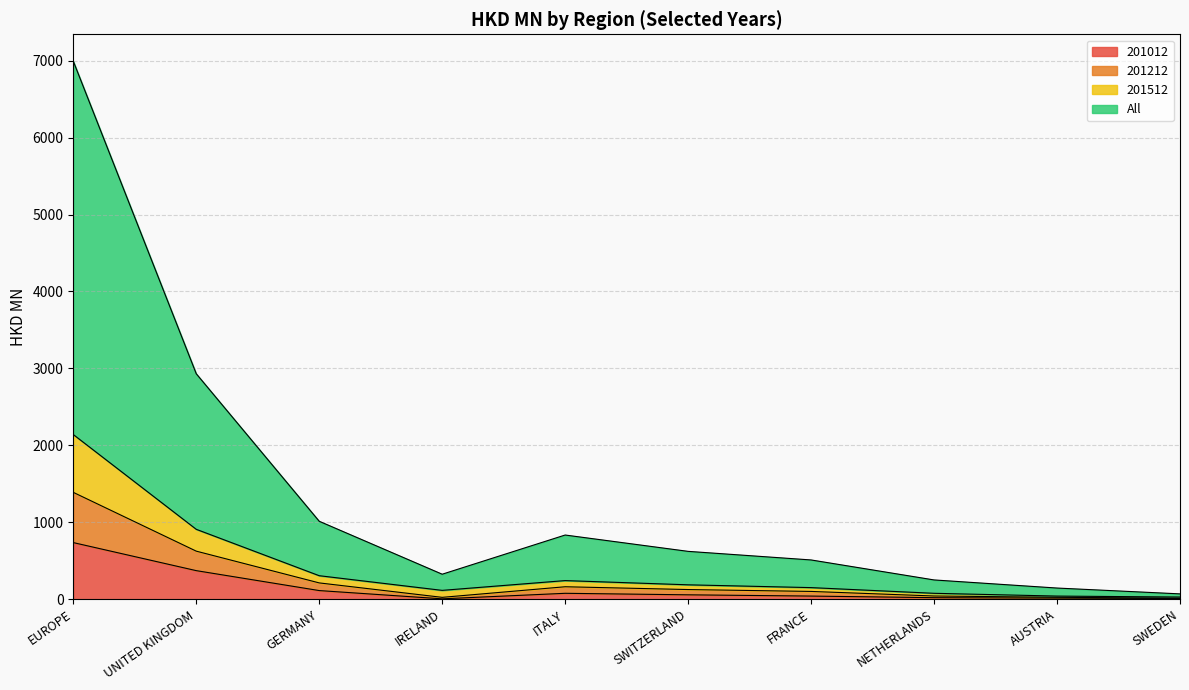

Is the value of 201012 at AUSTRIA greater than the value of 201512 at FRANCE?

No